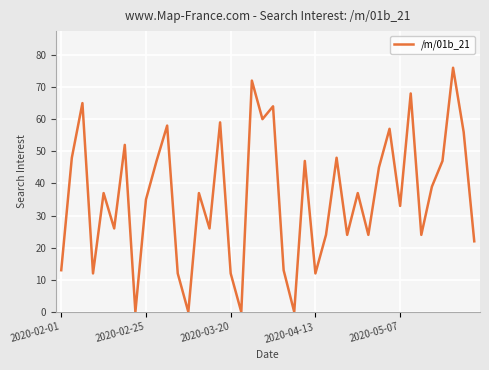

Reading right to left, what are all the values shown in this chart?

22	56	76	47	39	24	68	33	57	45	24	37	24	48	24	12	47	0	13	64	60	72	0	12	59	26	37	0	12	58	47	35	0	52	26	37	12	65	48	13